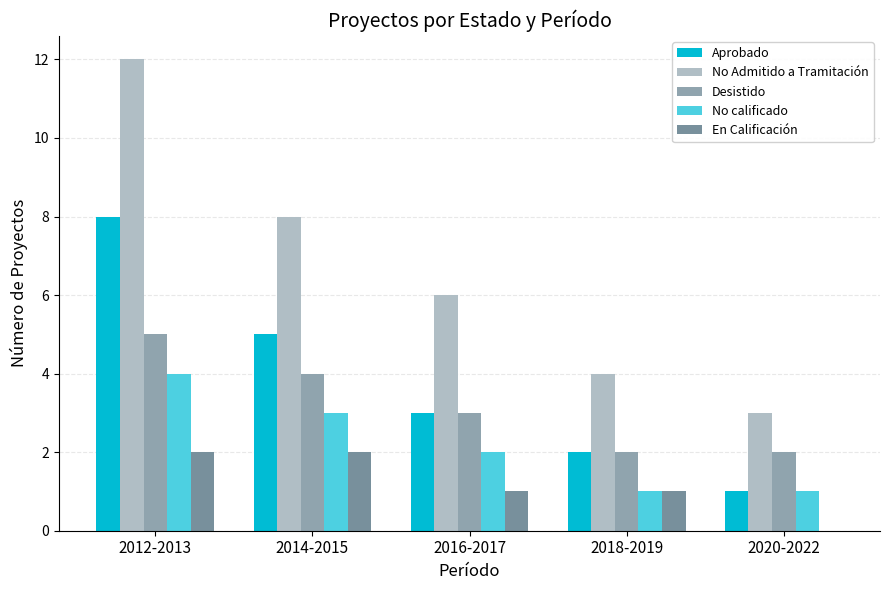

At which label does En Calificación reach its peak?

2012-2013